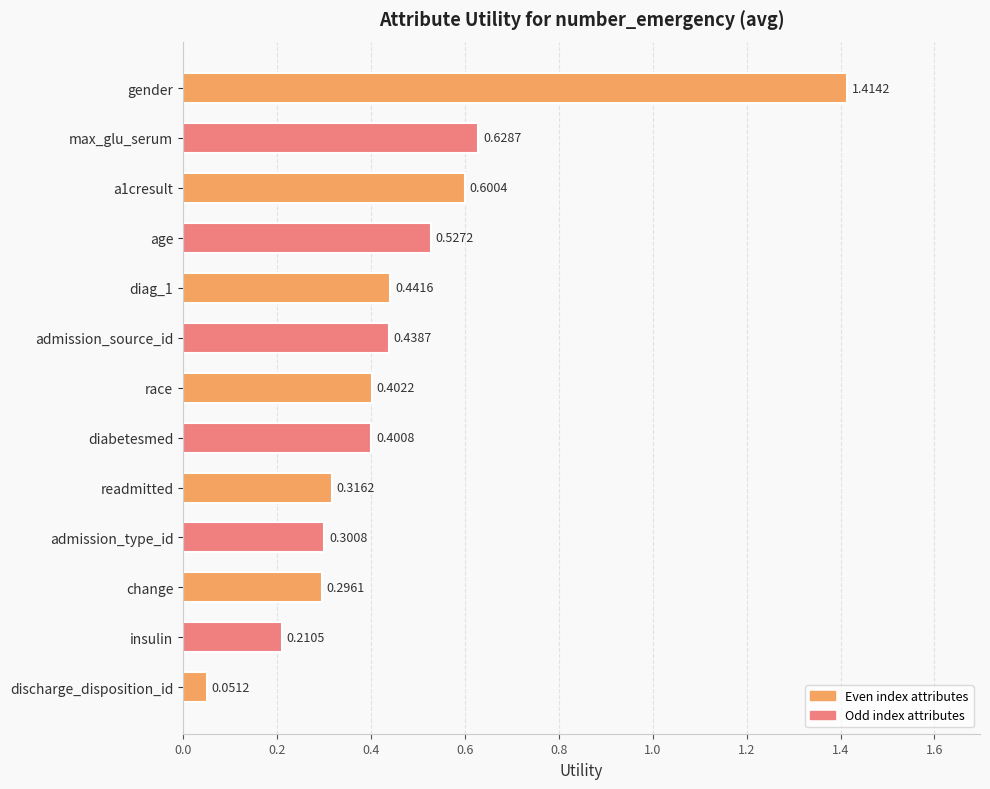

What is the sum of all values?

6.0